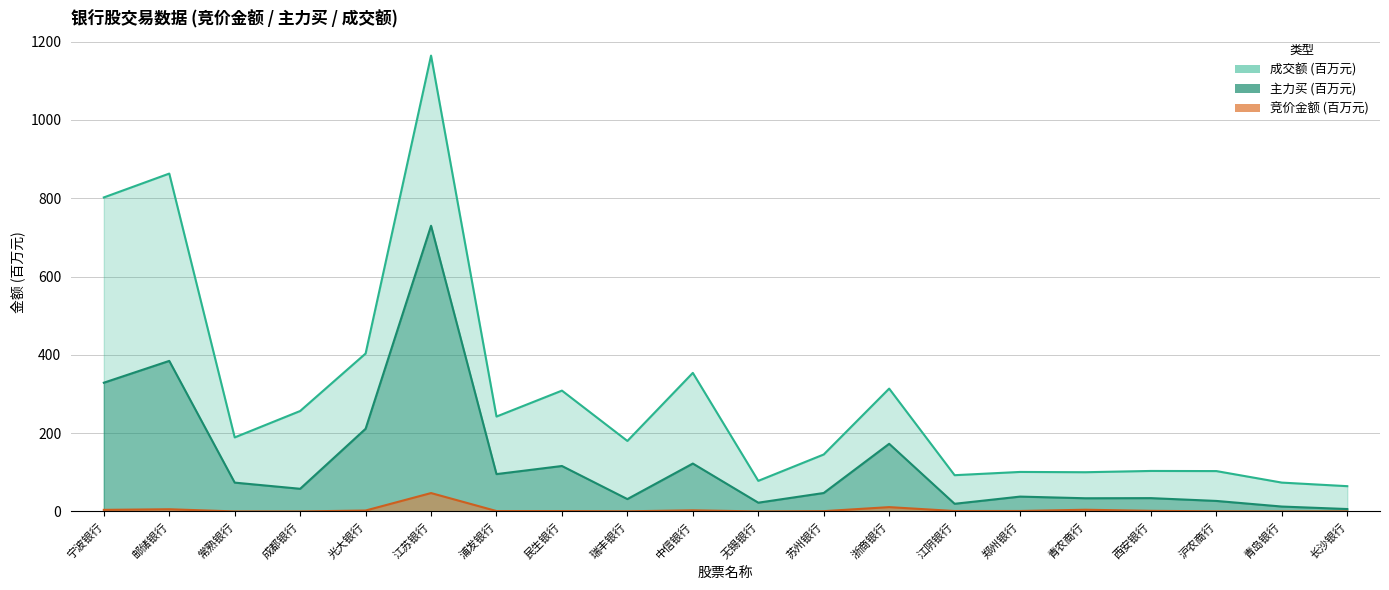

In 竞价金额, how many points are lower than both neighbors (excluding endpoints)?

5